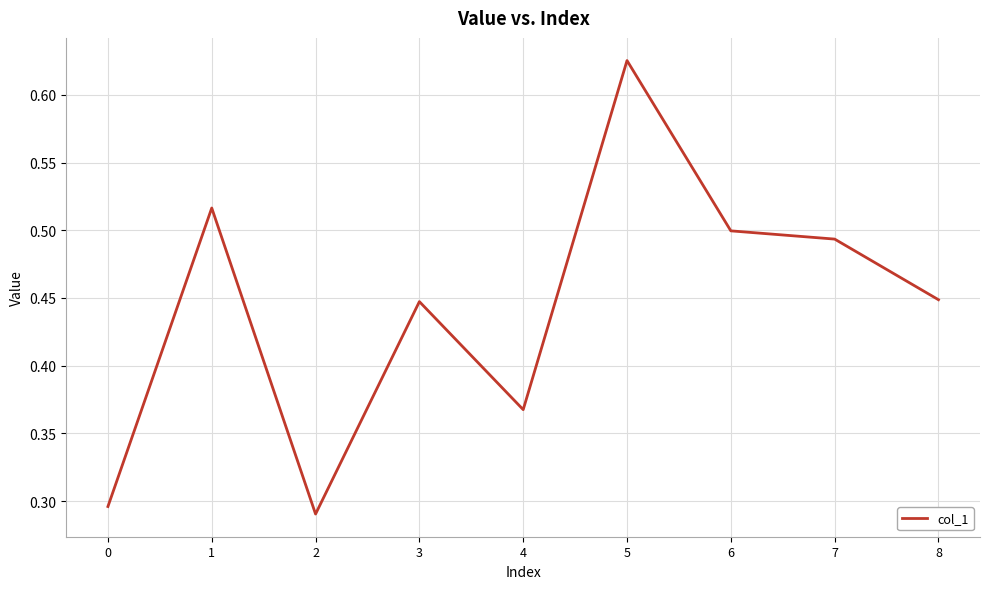

What is the sum of the values at 1 and 8?

1.0